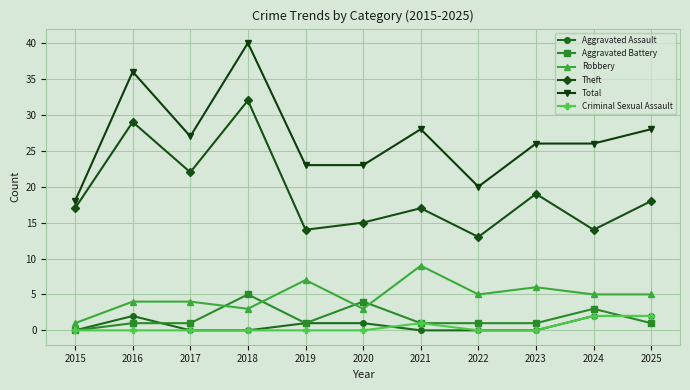

What is the total value across all series at 2016?

72